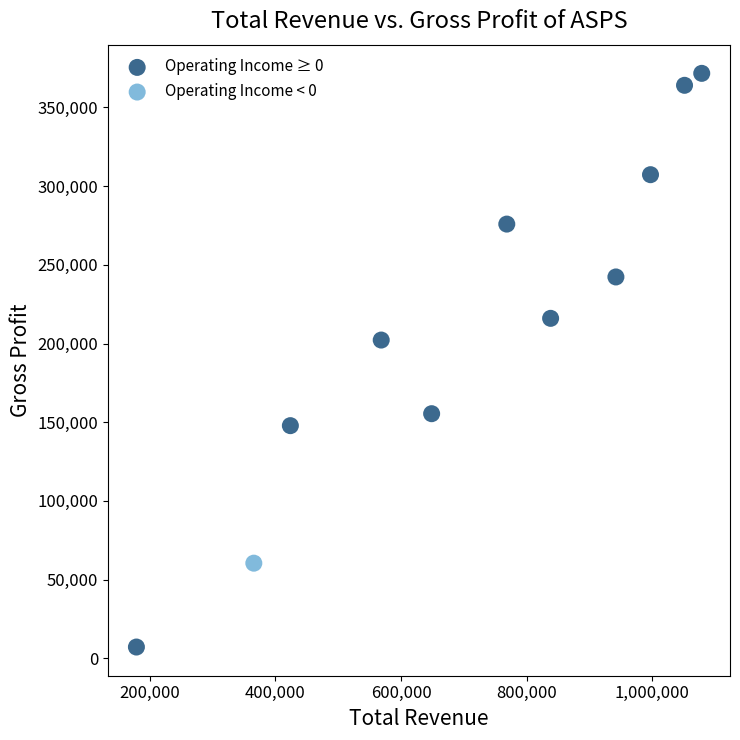

What are all the series names shown in the legend?

Operating Income ≥ 0, Operating Income < 0